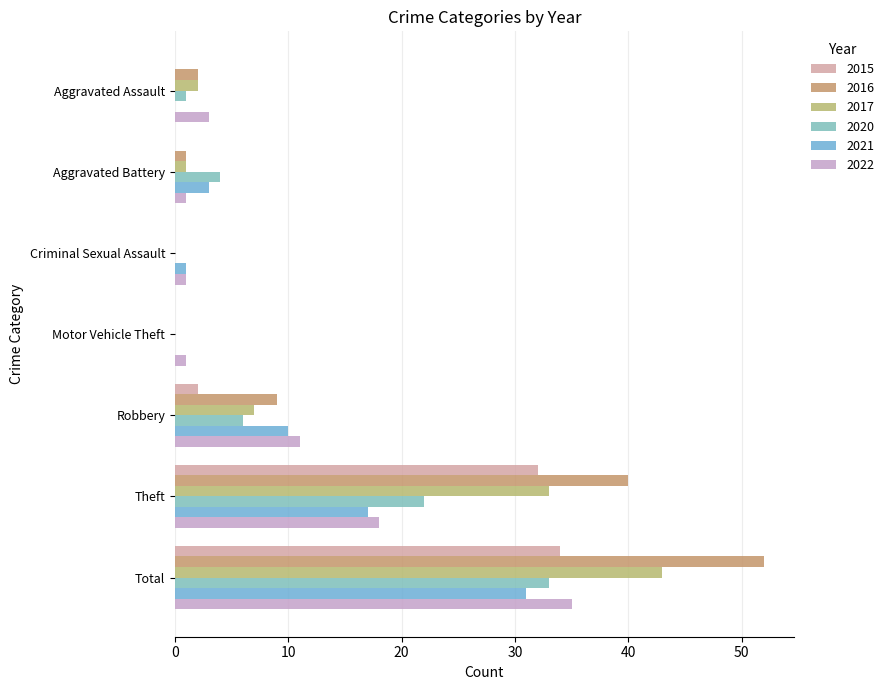

How many data points does each series have?

7